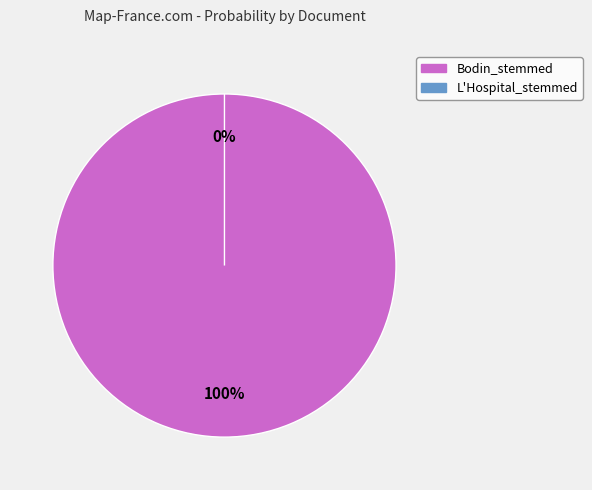

To the nearest percent, what is the combined percentage of Bodin_stemmed and L'Hospital_stemmed?

100%